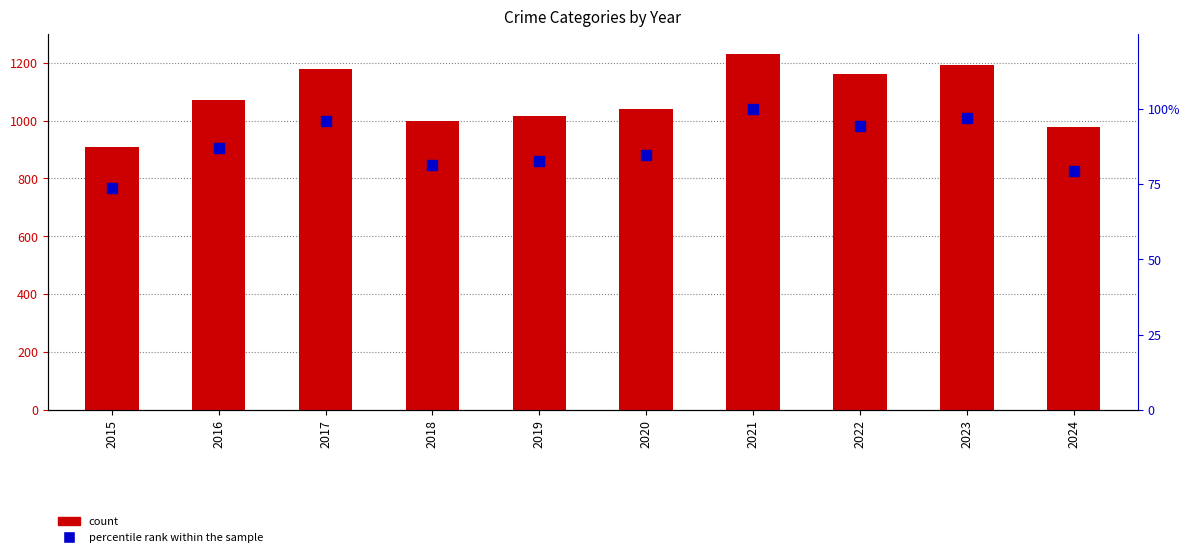

List the series in order of their peak value, highest first.

Total count, percentile rank within the sample